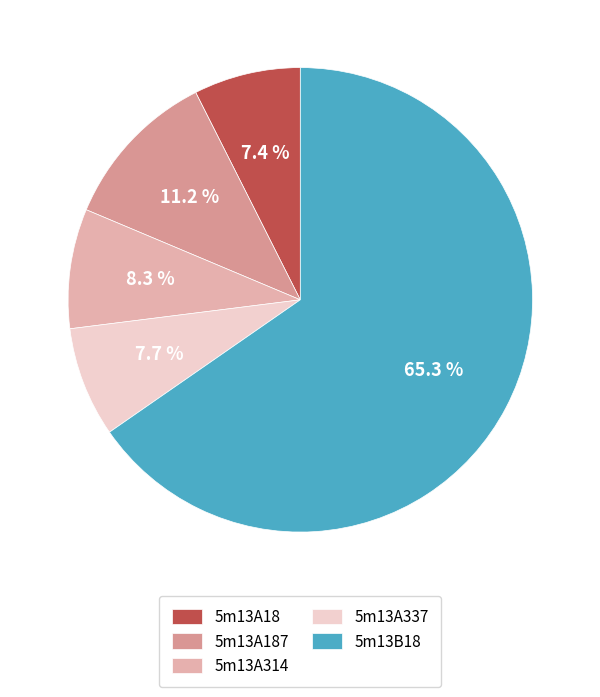

How many segments does this pie chart have?

5